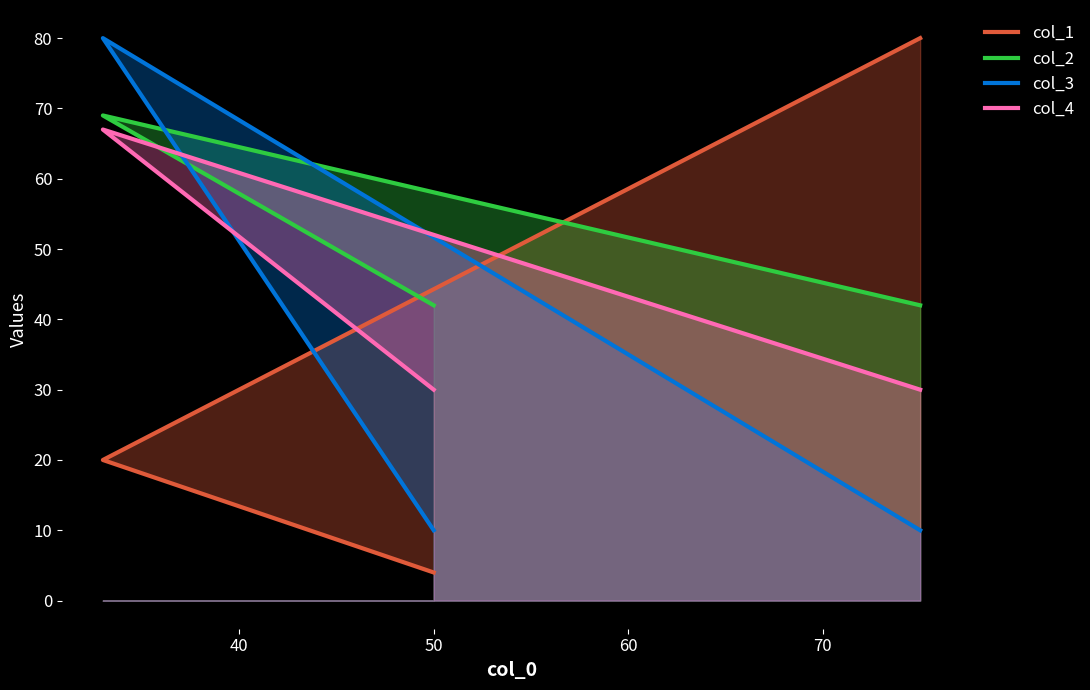

How many col_3 values are between 10 and 80?

3